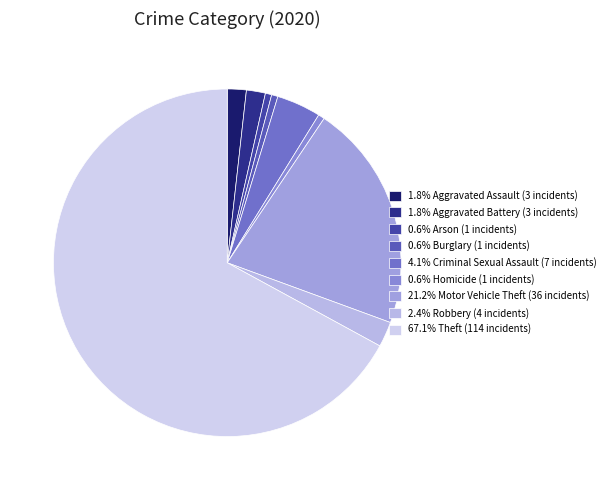

Which slice is the smallest?

Arson